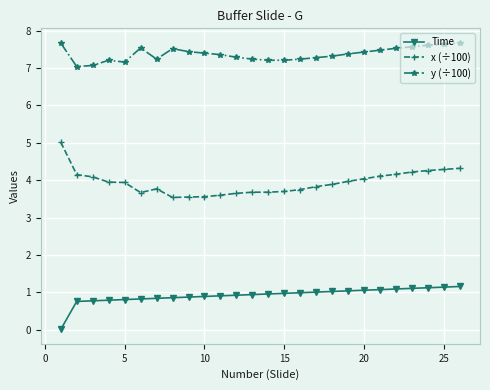

What is the value of the x (÷100) point at the 20th from the left?

4.0